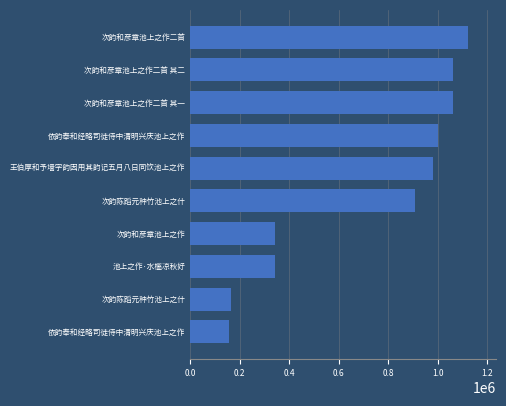

Are the bars horizontal?

Yes